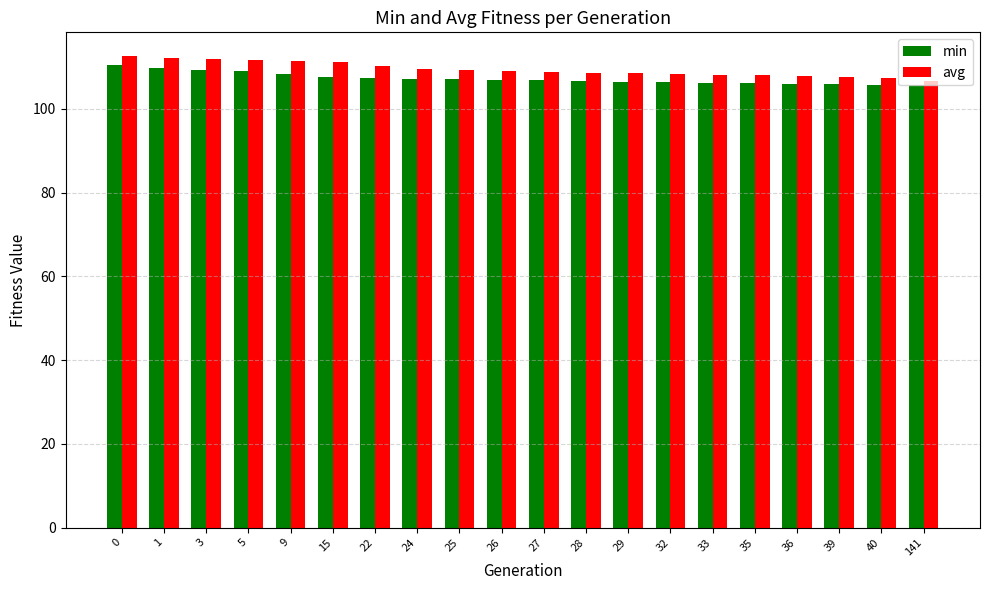

What is the value of the avg bar at the 8th from the left?

109.5